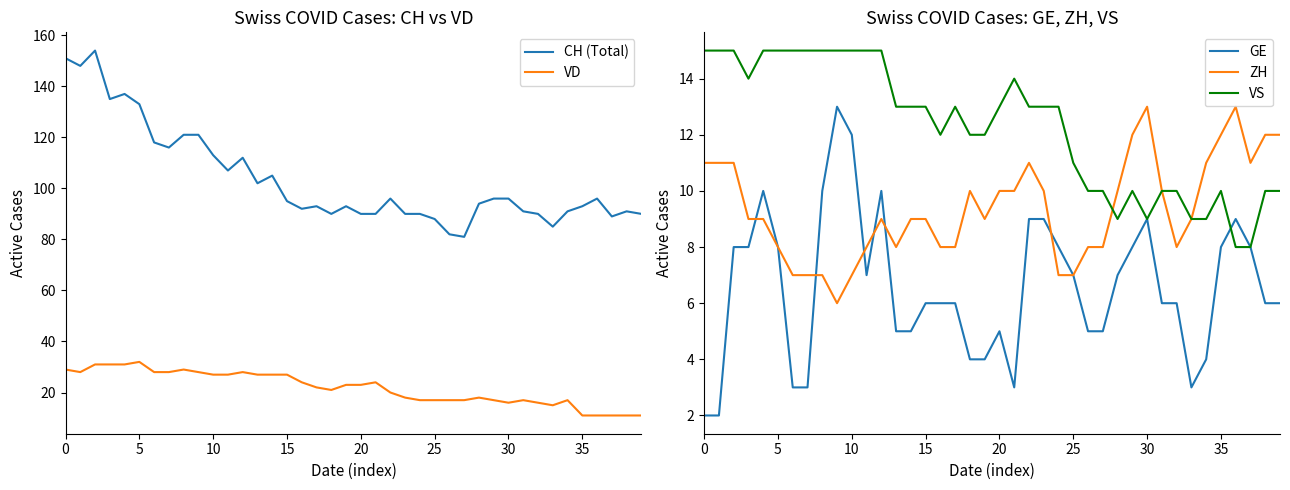

What is the spread (max minus min) of values at 33?

82